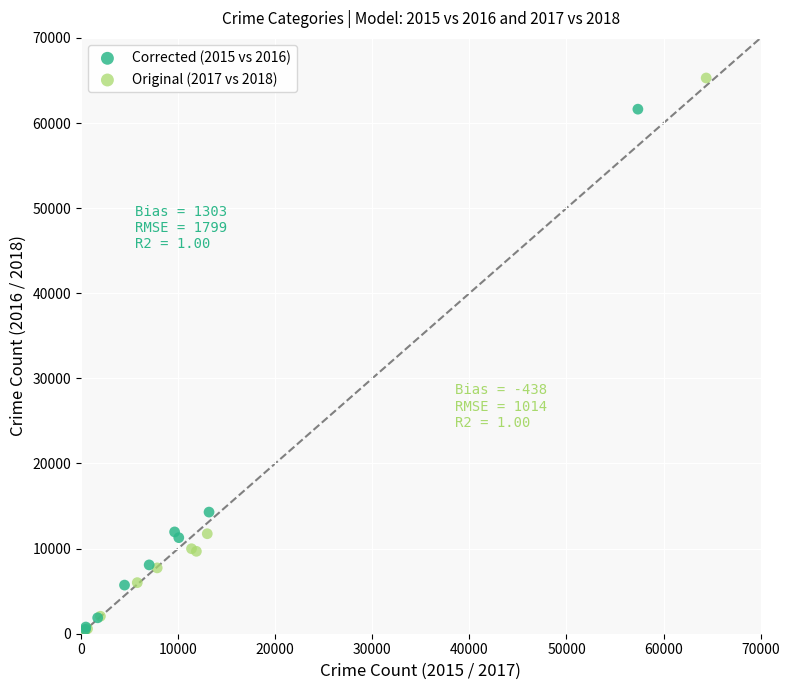

Which series reaches the maximum Y coordinate?

Original (2017 vs 2018)